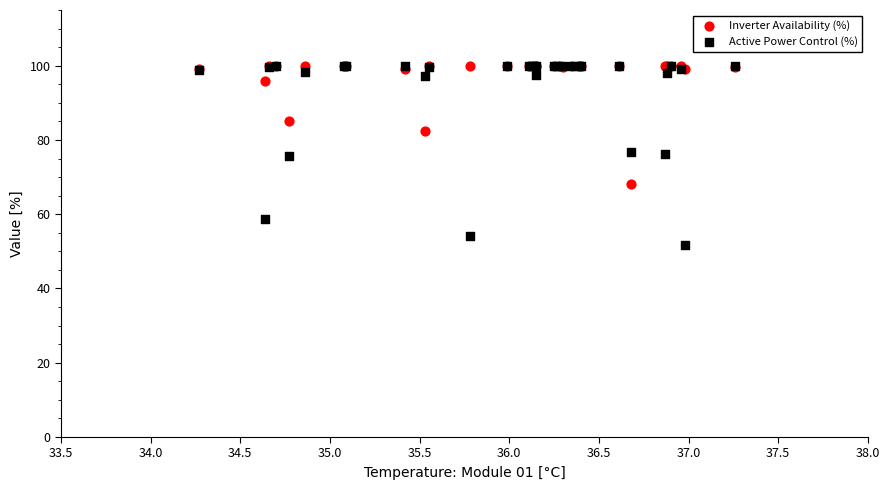

Which series contains the lowest Y value?

Active Power Control (%)